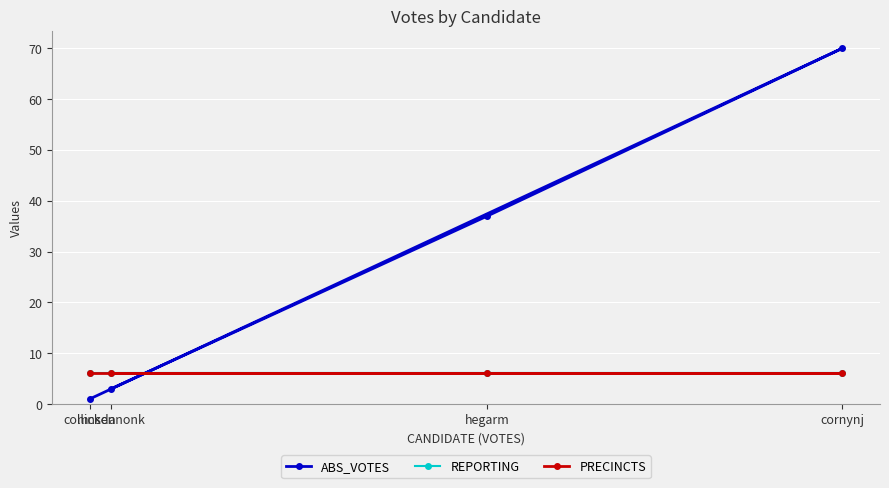

True or false: PRECINCTS and REPORTING cross at least once.

False